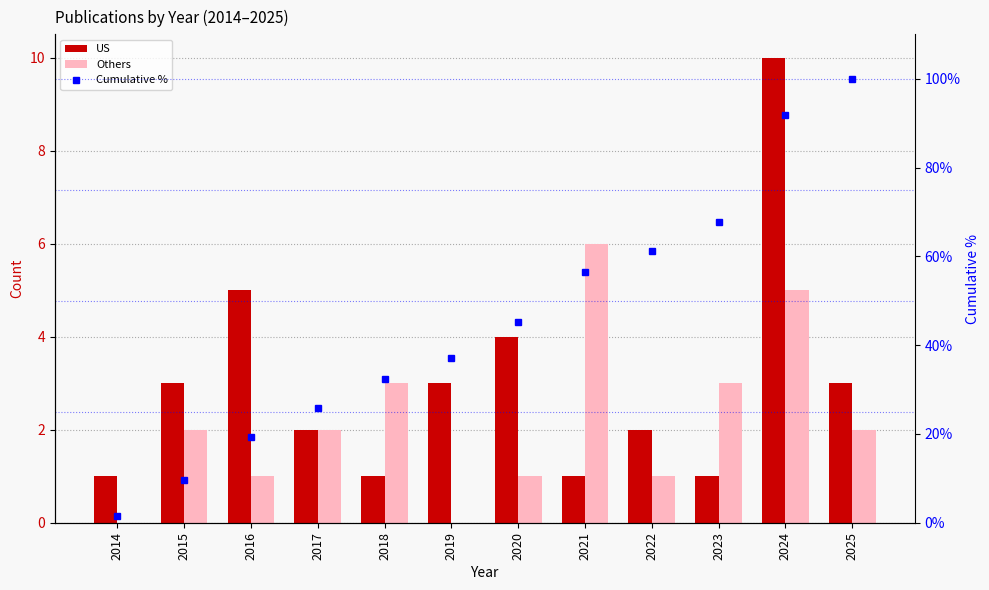

Reading left to right, extract all data points from this chart.

US: 1.0	3.0	5.0	2.0	1.0	3.0	4.0	1.0	2.0	1.0	10.0	3.0
Others: 0.0	2.0	1.0	2.0	3.0	0.0	1.0	6.0	1.0	3.0	5.0	2.0
Cumulative %: 1.6	9.7	19.4	25.8	32.3	37.1	45.2	56.5	61.3	67.7	91.9	100.0